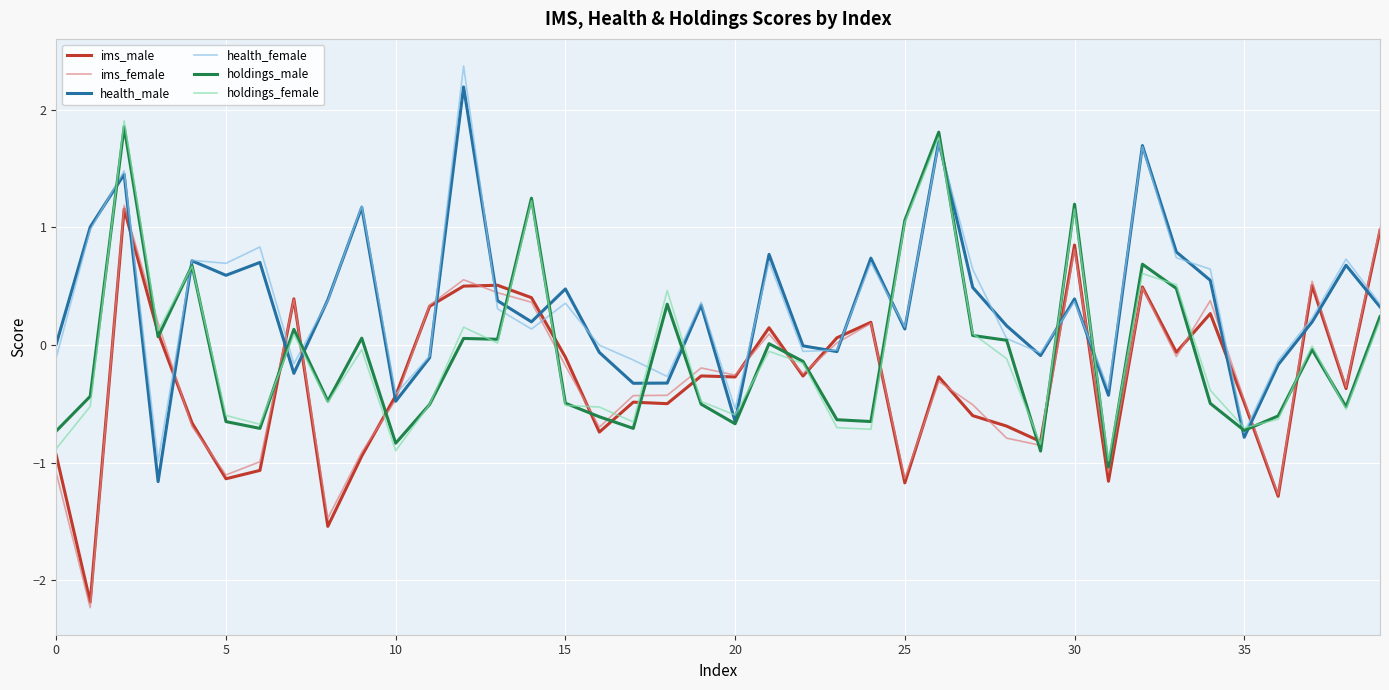

True or false: holdings_male and holdings_female intersect in this chart.

True